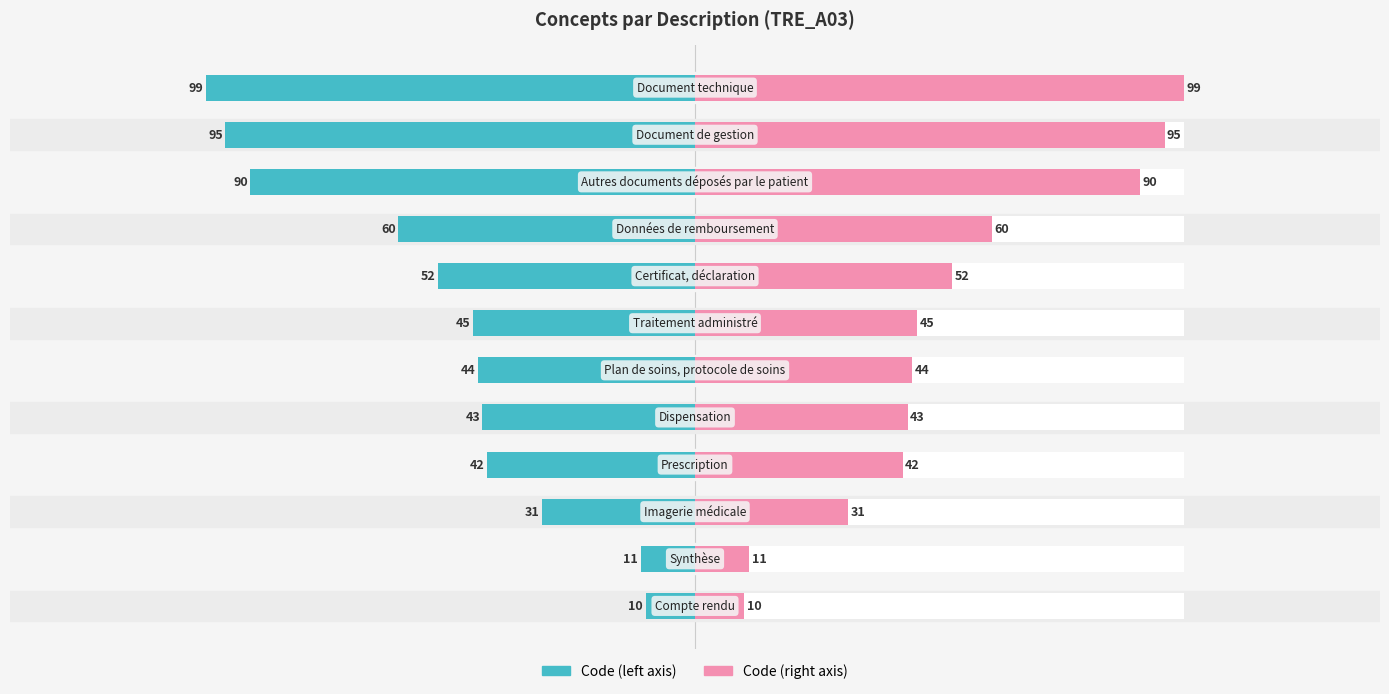

List the labels in order of Code (left) value, largest first.

0, 1, 2, 3, 4, 5, 6, 7, 8, 9, 10, 11